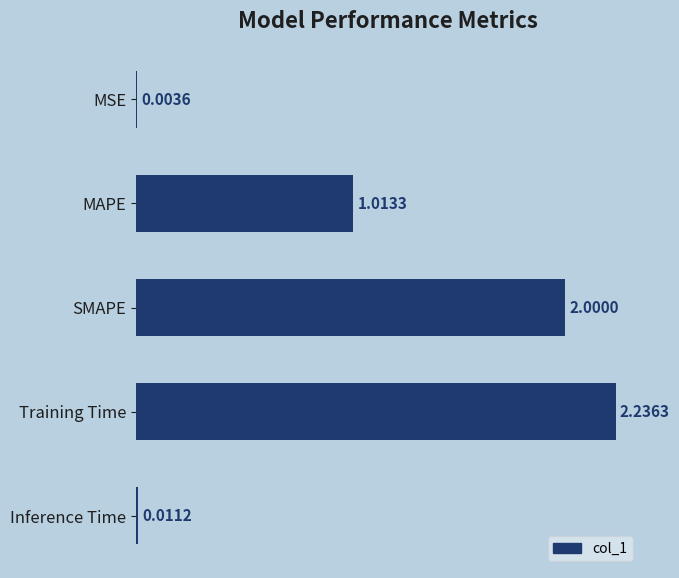

What is the sum of all values?

5.3